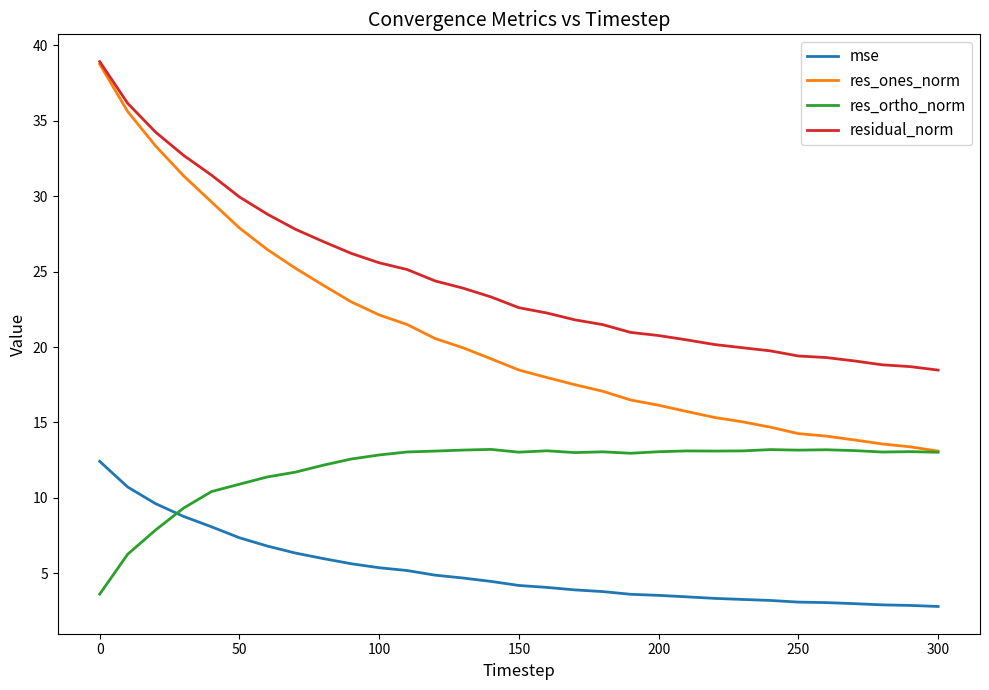

How many values in the residual_norm series exceed 22?

17